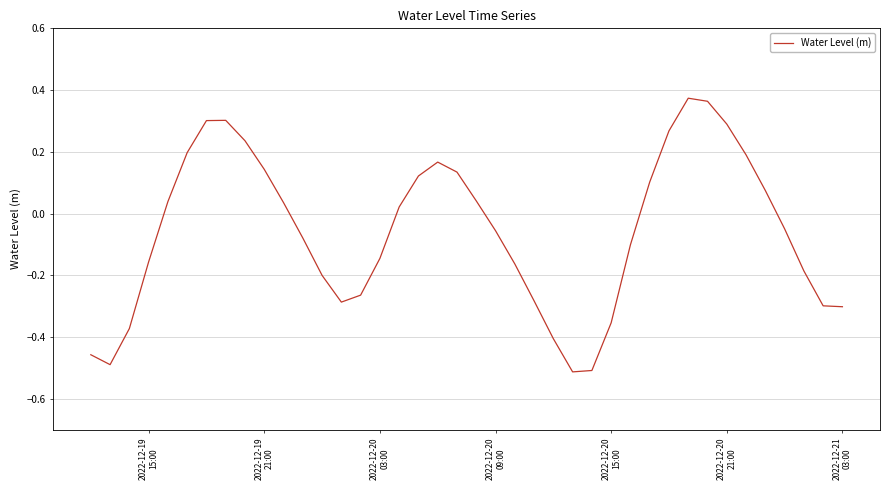

What is the difference between the maximum and minimum values?

0.9